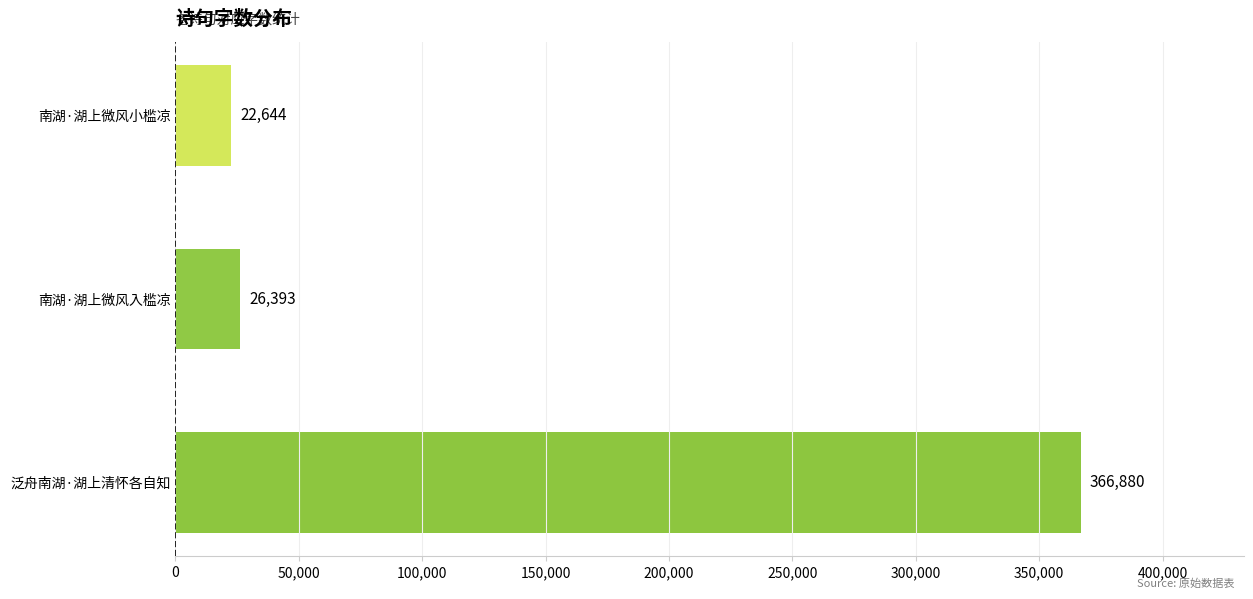

How many bars are there in total?

3